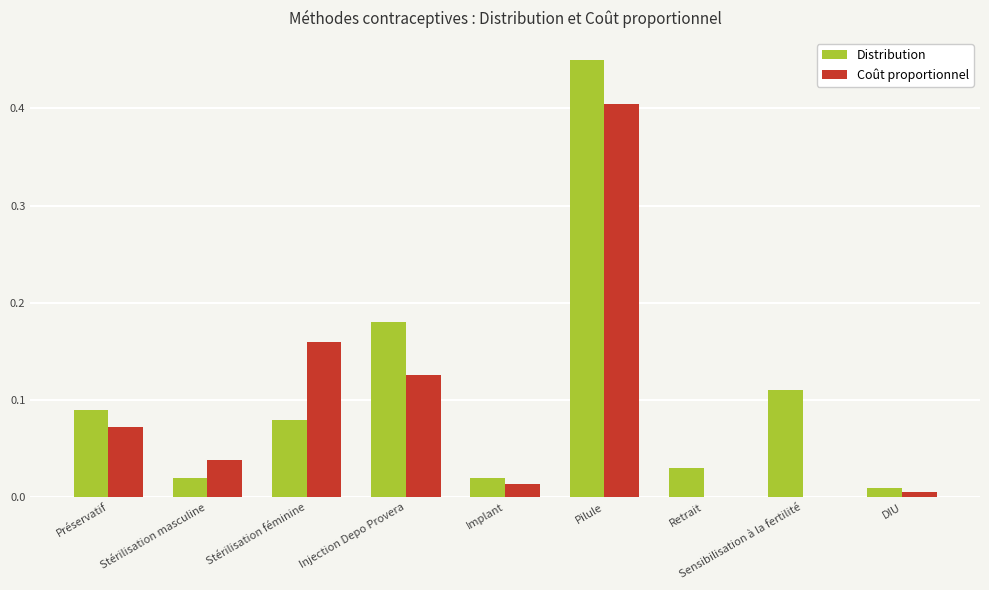

Is it true that Distribution equals 0.0 at Stérilisation féminine?

False